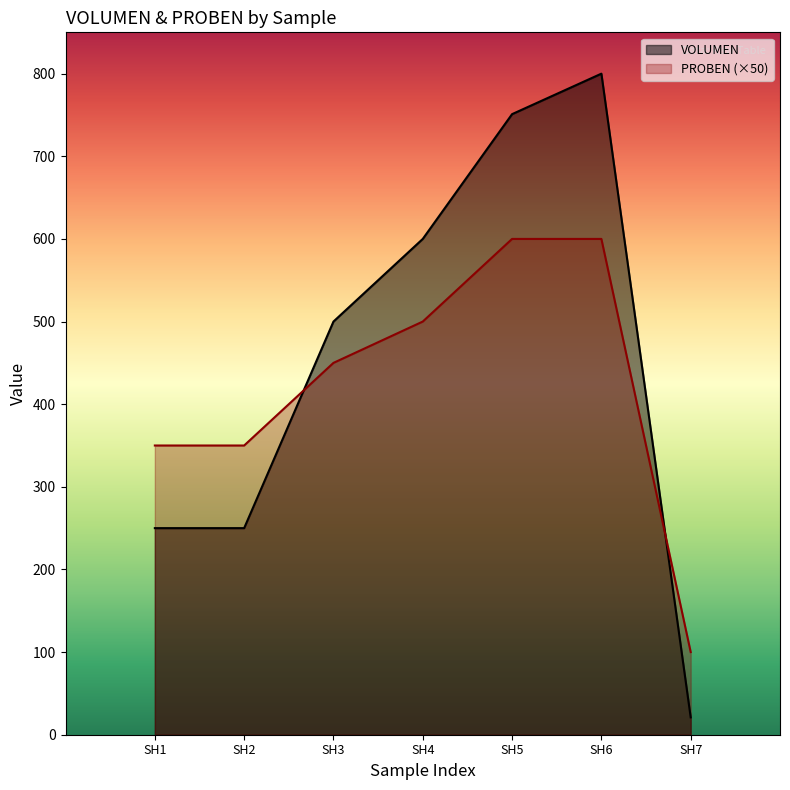

Rank the series by their average value, from highest to lowest.

VOLUMEN, PROBEN (×50)